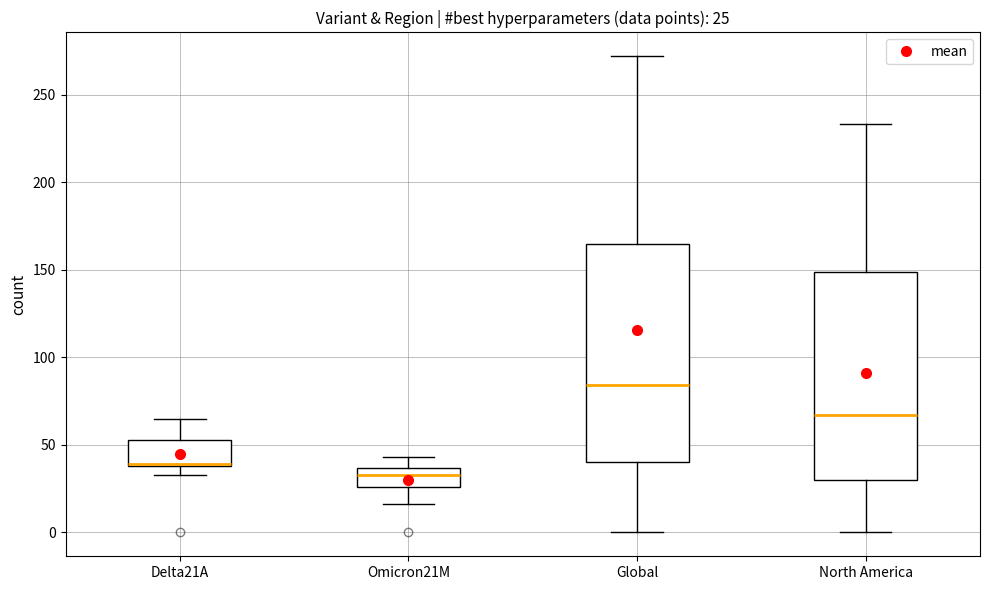

Comparing the boxes themselves (not the whiskers), which one is the tallest?

Global